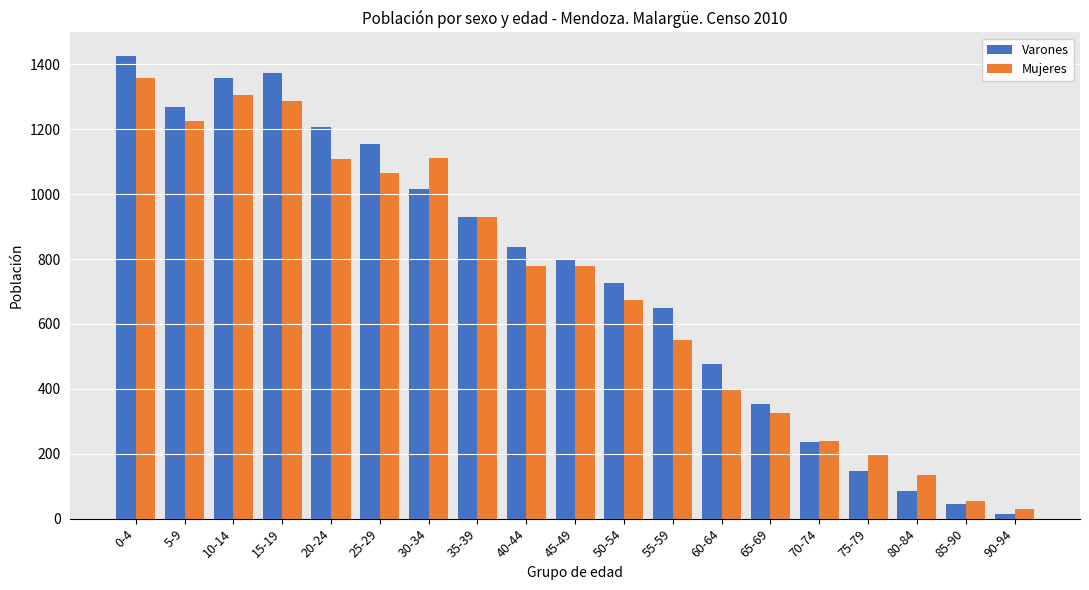

What is the maximum value shown in the chart?

1427